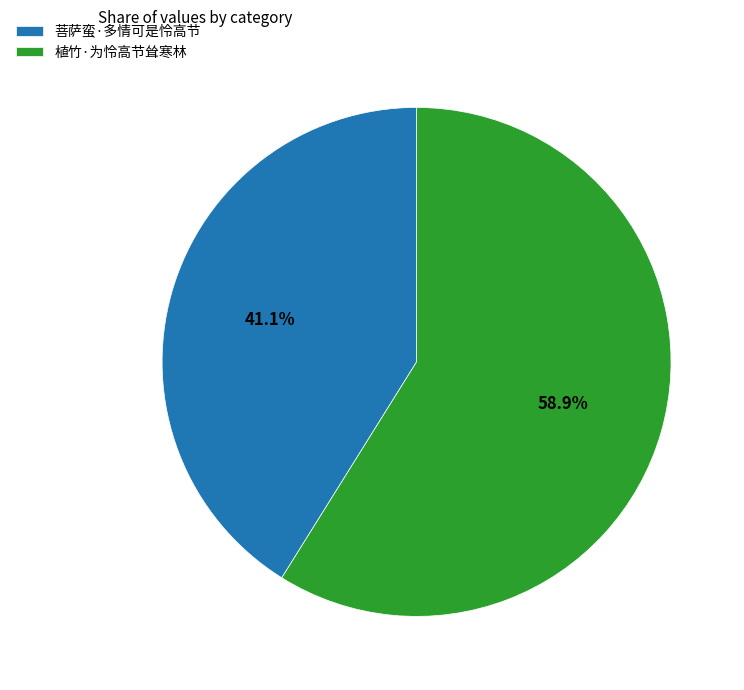

Rank the categories by value from highest to lowest.

植竹·为怜高节耸寒林, 菩萨蛮·多情可是怜高节